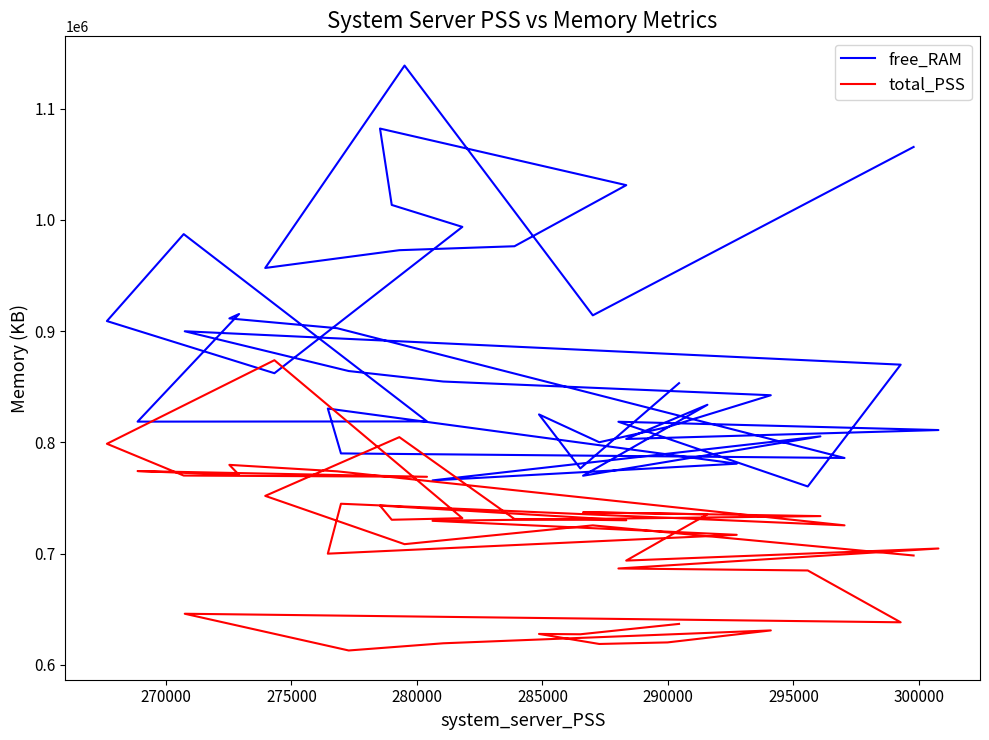

The total_PSS series shows 1134245 at 285000. True or false?

False